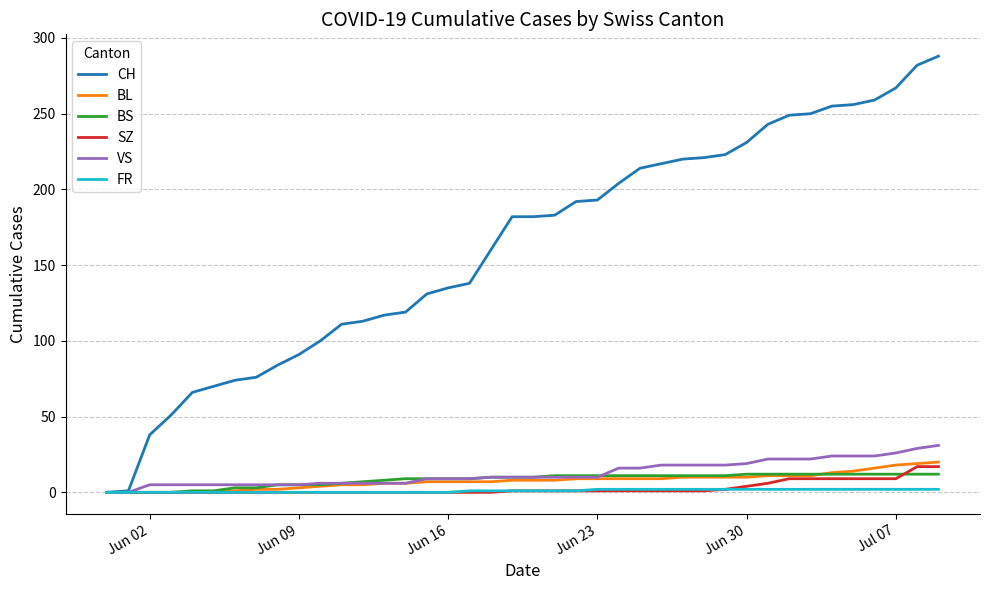

True or false: BS and BL cross at least once.

True